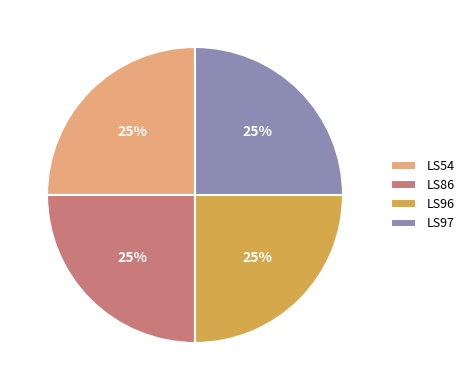

Does LS54 account for over 50% of the chart?

No